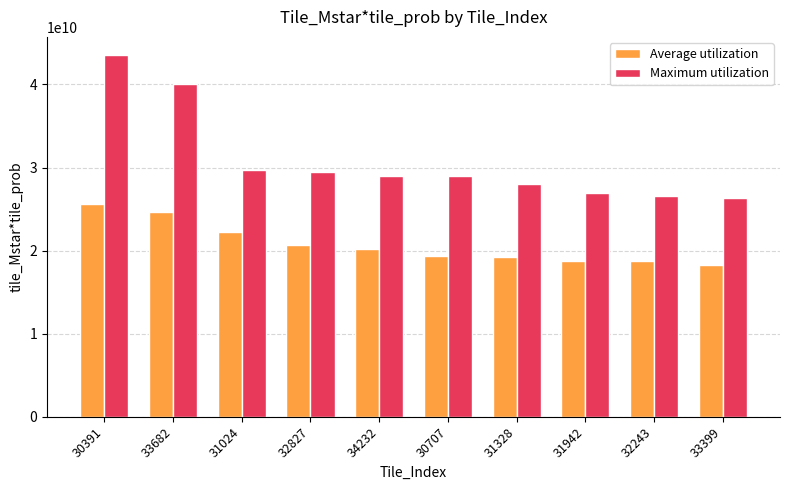

True or false: Maximum utilization has a value of 26566207129.7 at 32243.

True